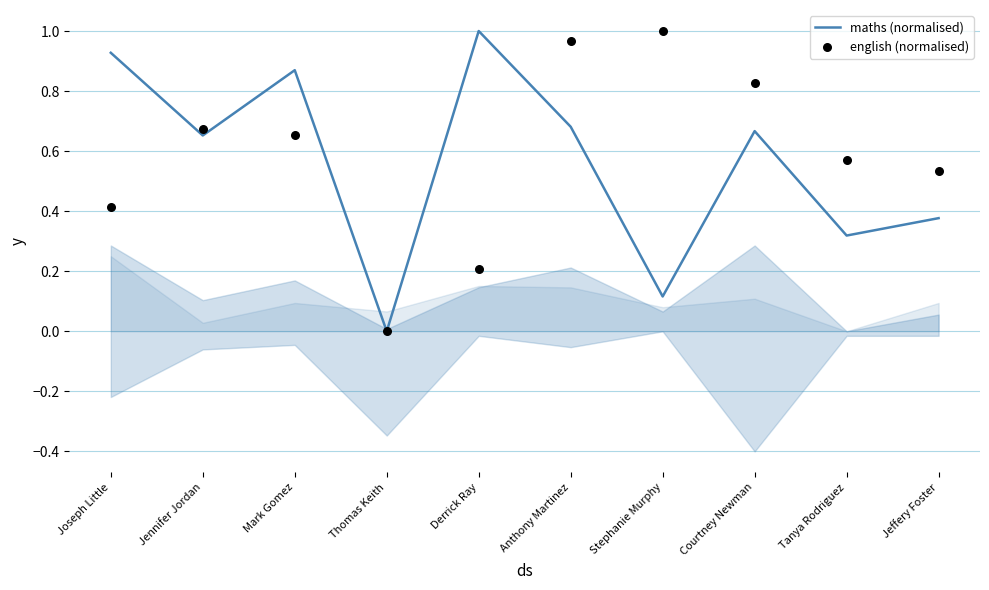

Which series has the largest total across all categories?

english (normalised)